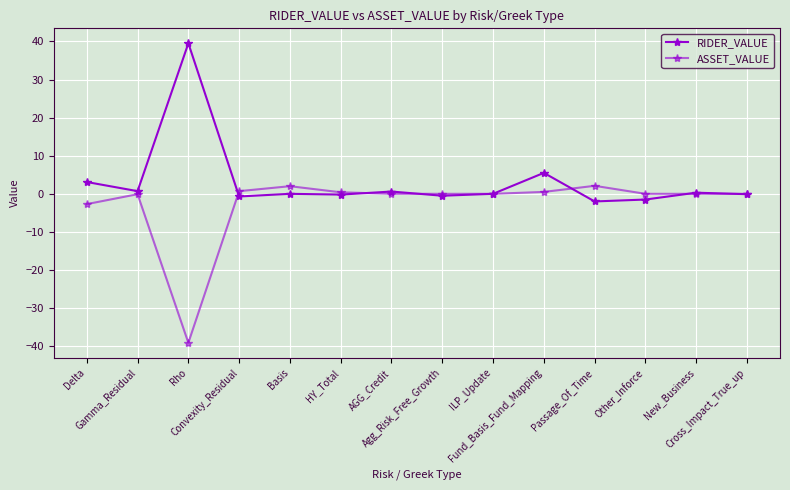

How many interior local peaks does the ASSET_VALUE series have?

3